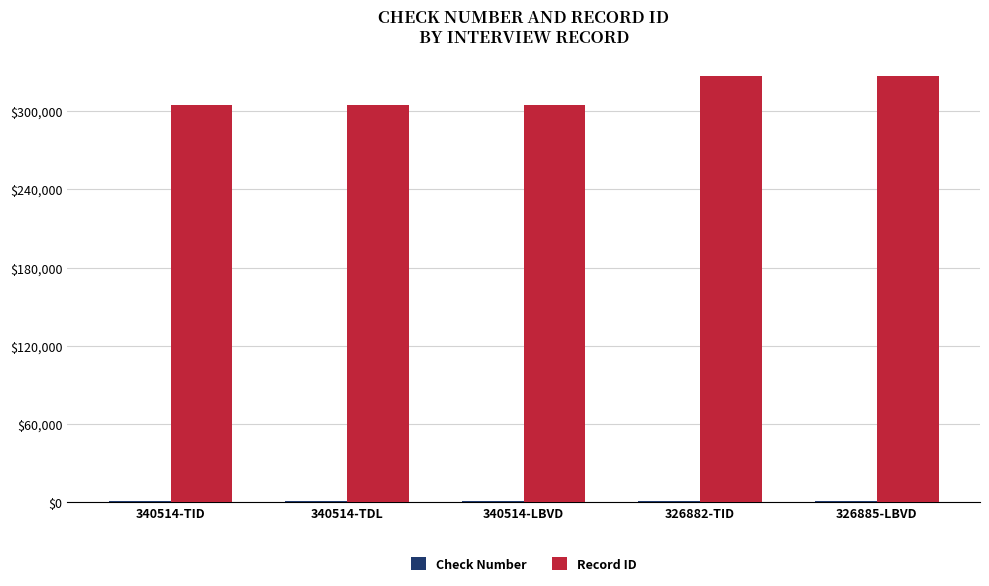

Count the number of categories in the chart.

5